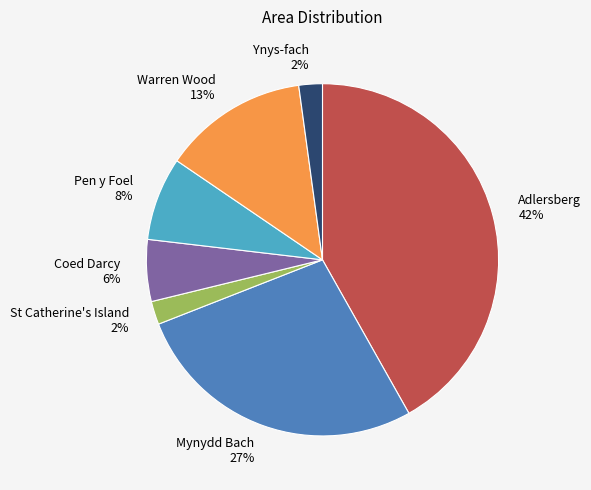

Does any single category account for the majority?

No